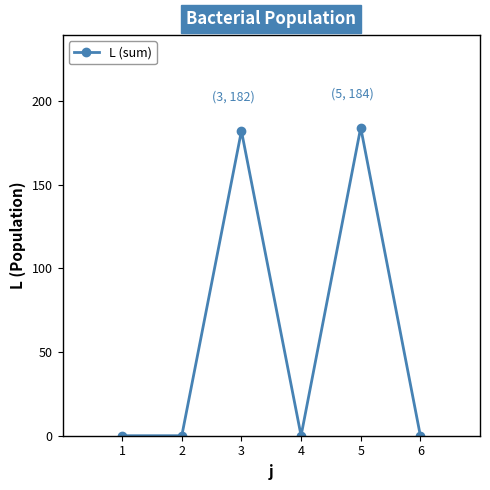

Reading left to right, transcribe all the data shown in this chart.

1=0	2=0	3=182	4=0	5=184	6=0